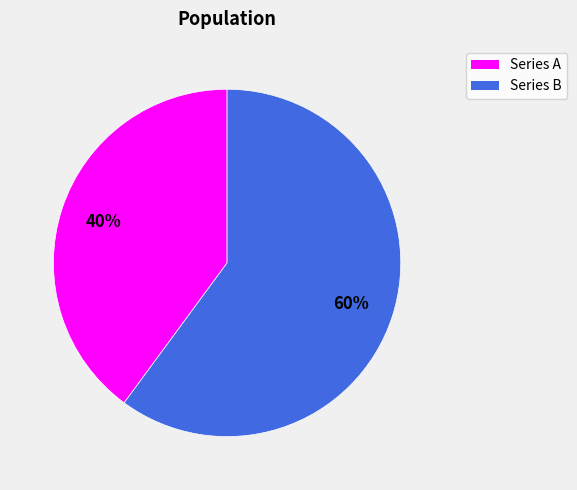

To the nearest percent, what is the difference between the largest and smallest slice percentages?

20%